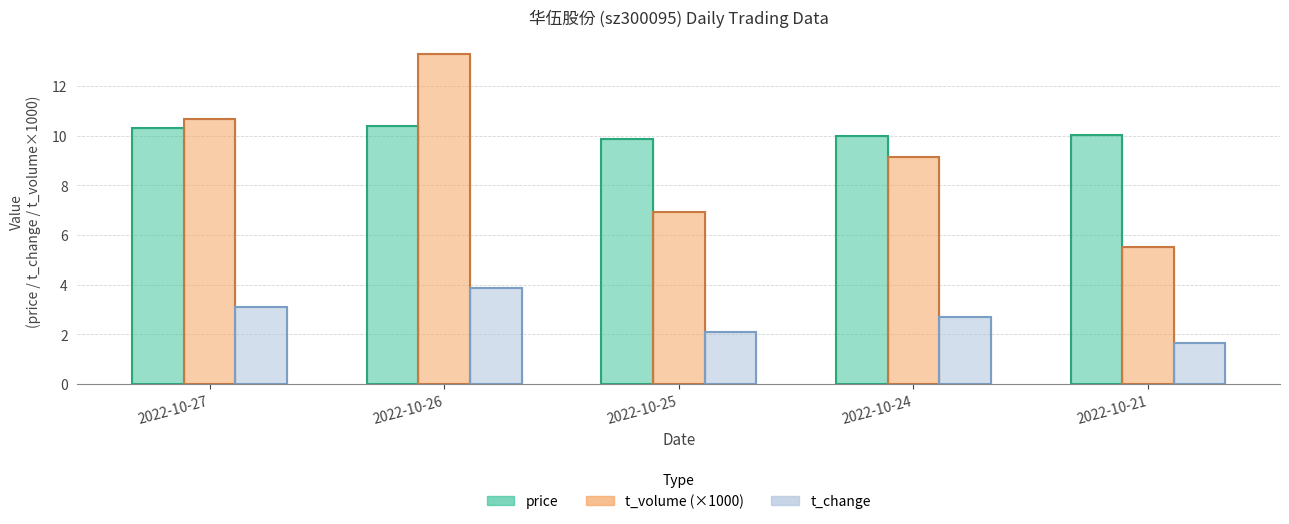

What is the value of the price bar at the 5th from the left?

10.0